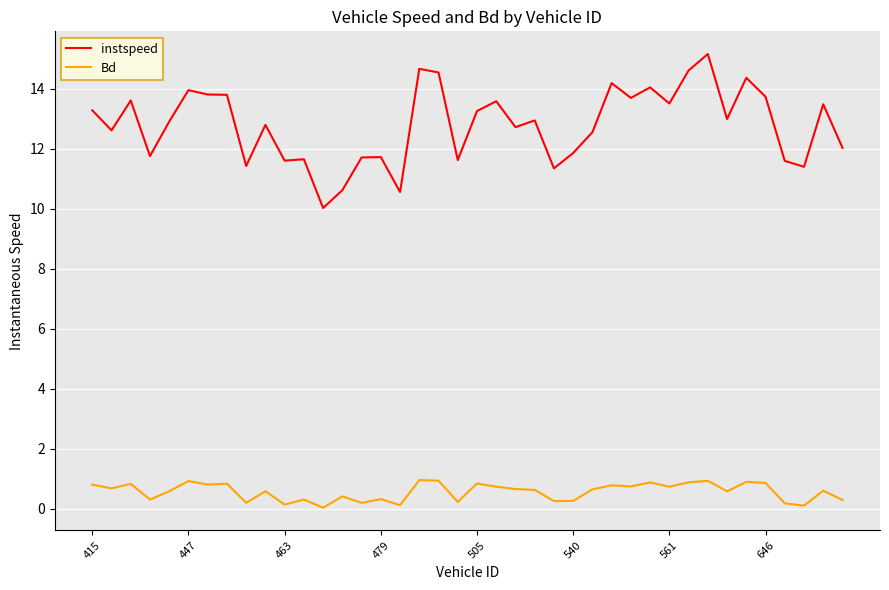

What is the difference between the maximum and minimum values in the instspeed series?

5.1